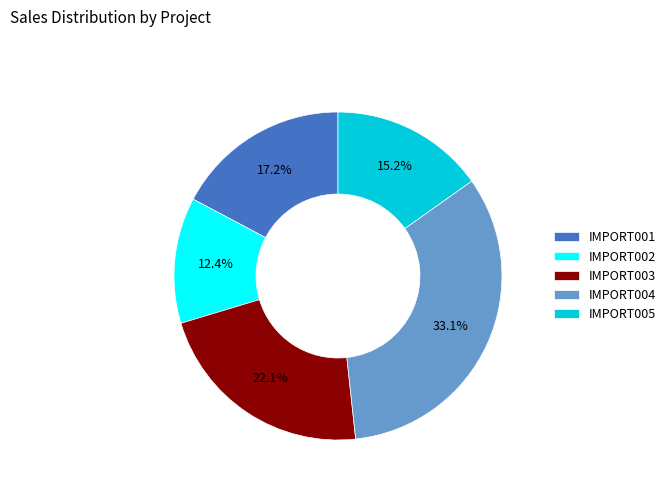

Rank the categories by value from highest to lowest.

IMPORT004, IMPORT003, IMPORT001, IMPORT005, IMPORT002